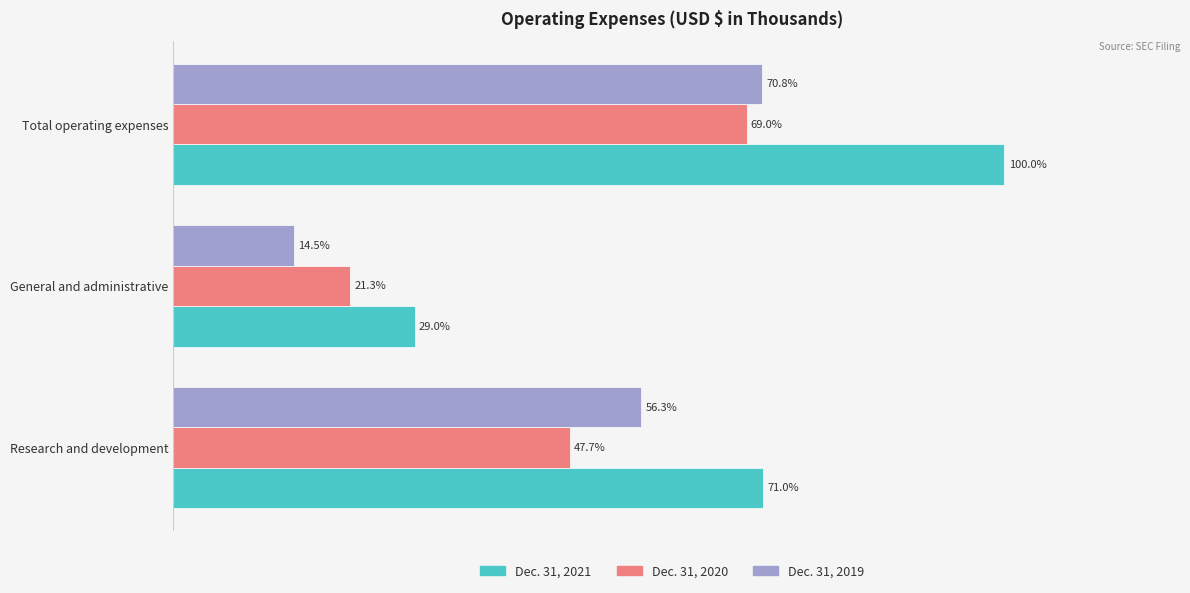

At which category is the sum across all series the highest?

Total operating expenses